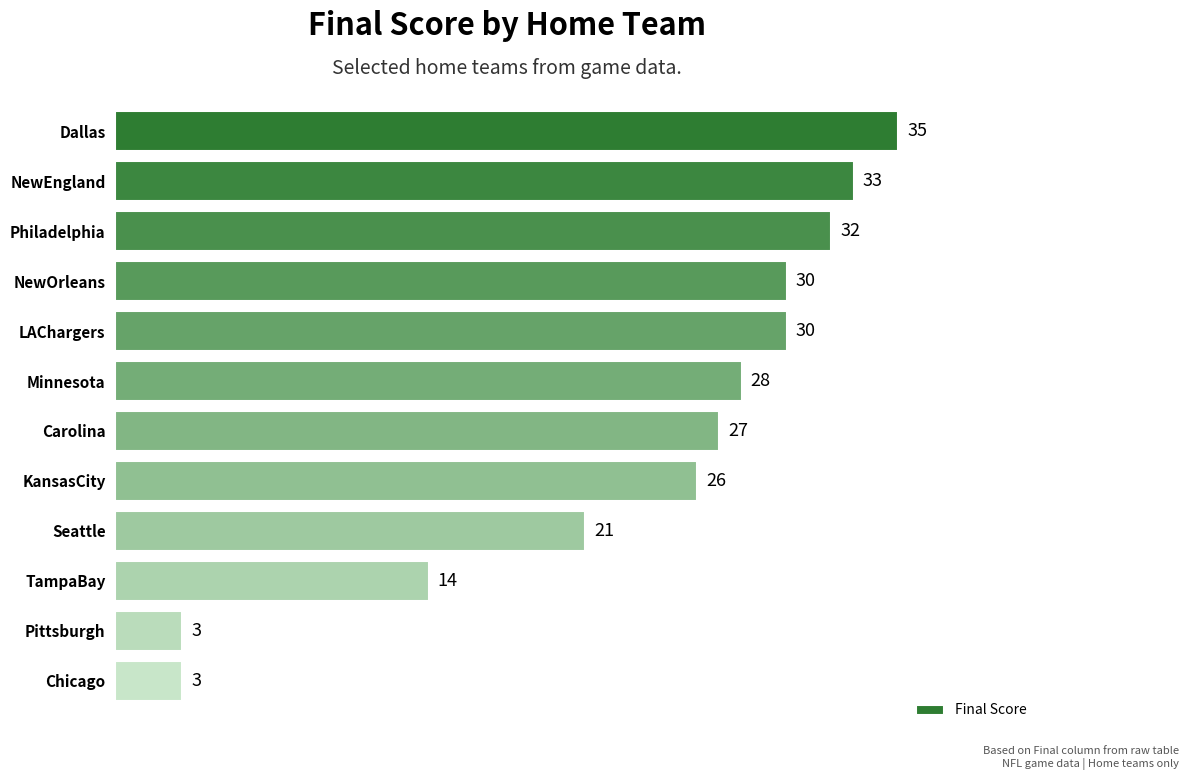

How many bars are there in total?

12